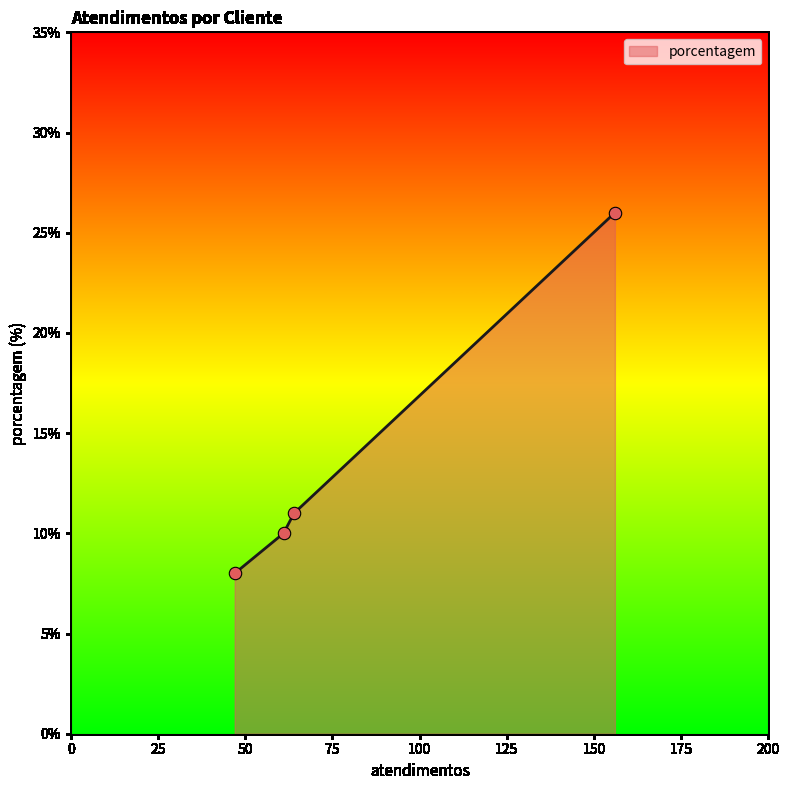

What is the minimum value shown in the chart?

8